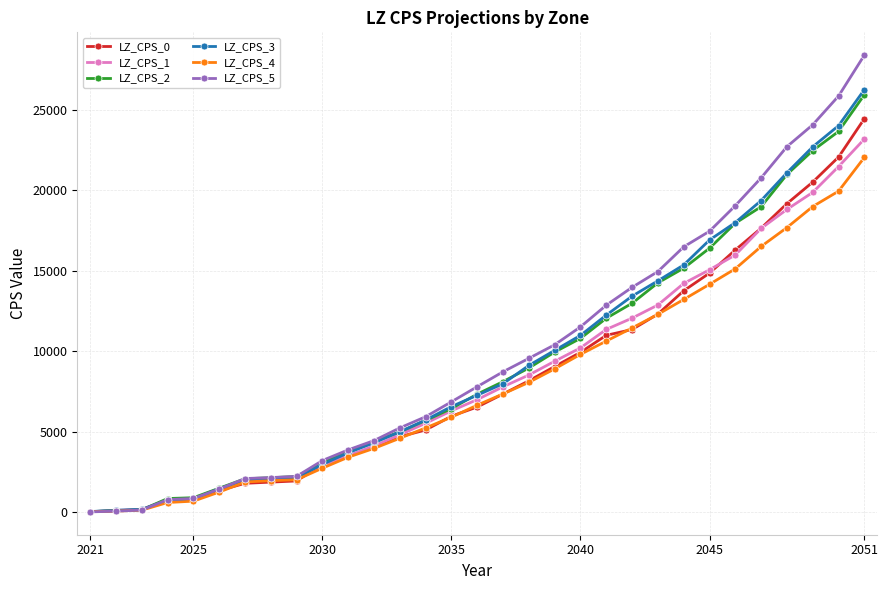

What is the value of the LZ_CPS_0 point at the 8th from the left?

1860.4